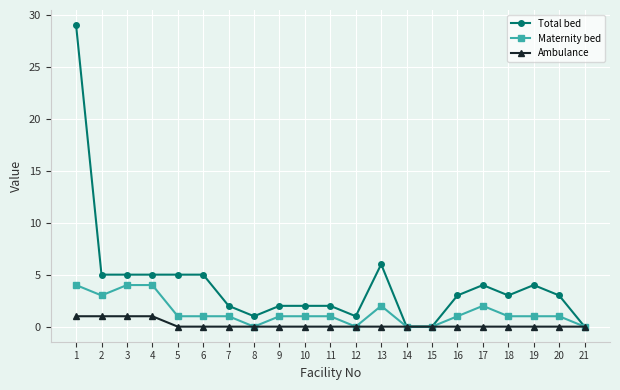

True or false: Total bed has more than 1 points higher than both neighbors.

True